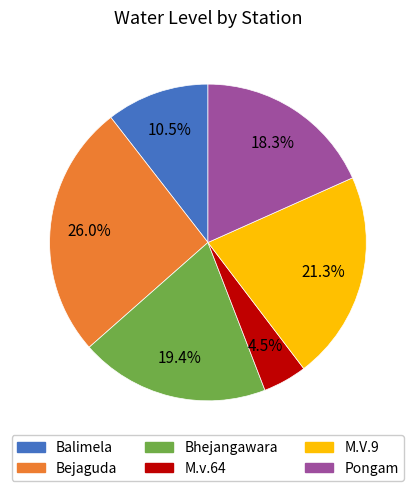

To the nearest percent, what percentage of the pie is Pongam?

18%